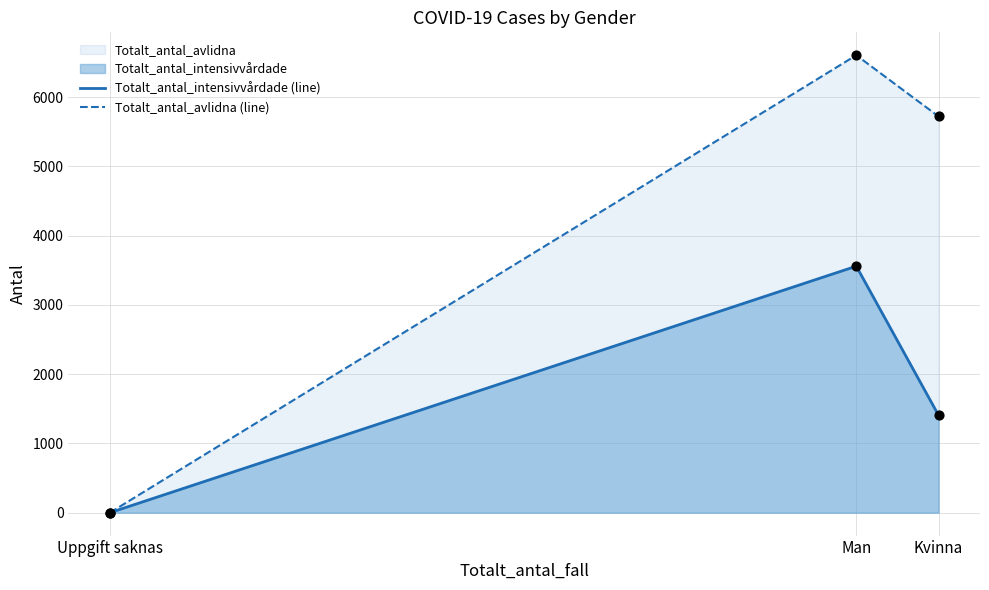

At which category is the sum across all series the highest?

Man